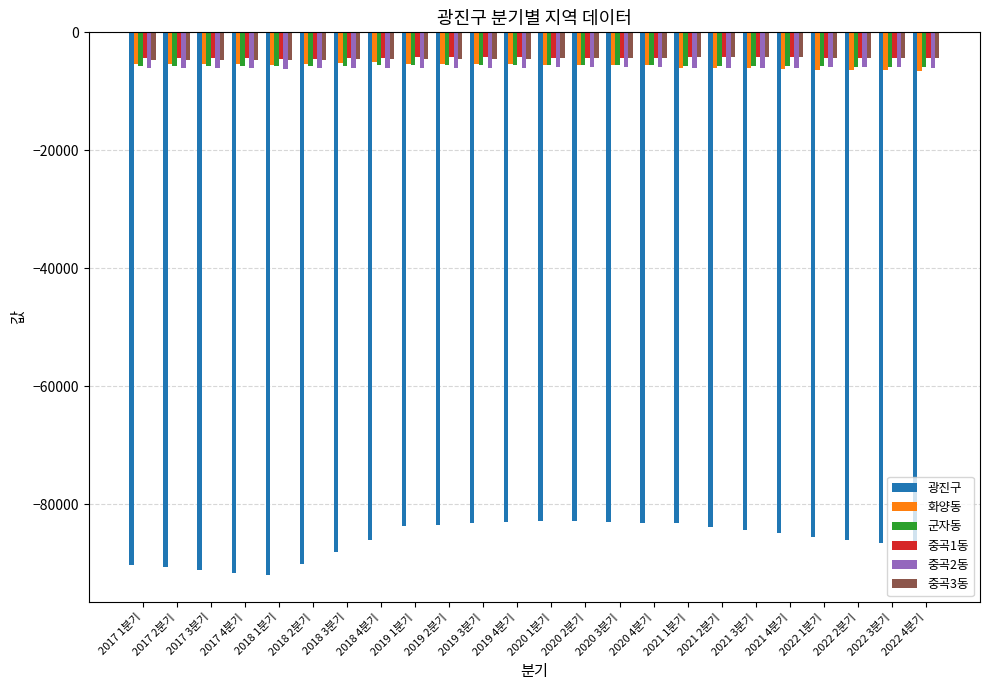

The value of 광진구 at 2020 1분기 is -139978.3. True or false?

False